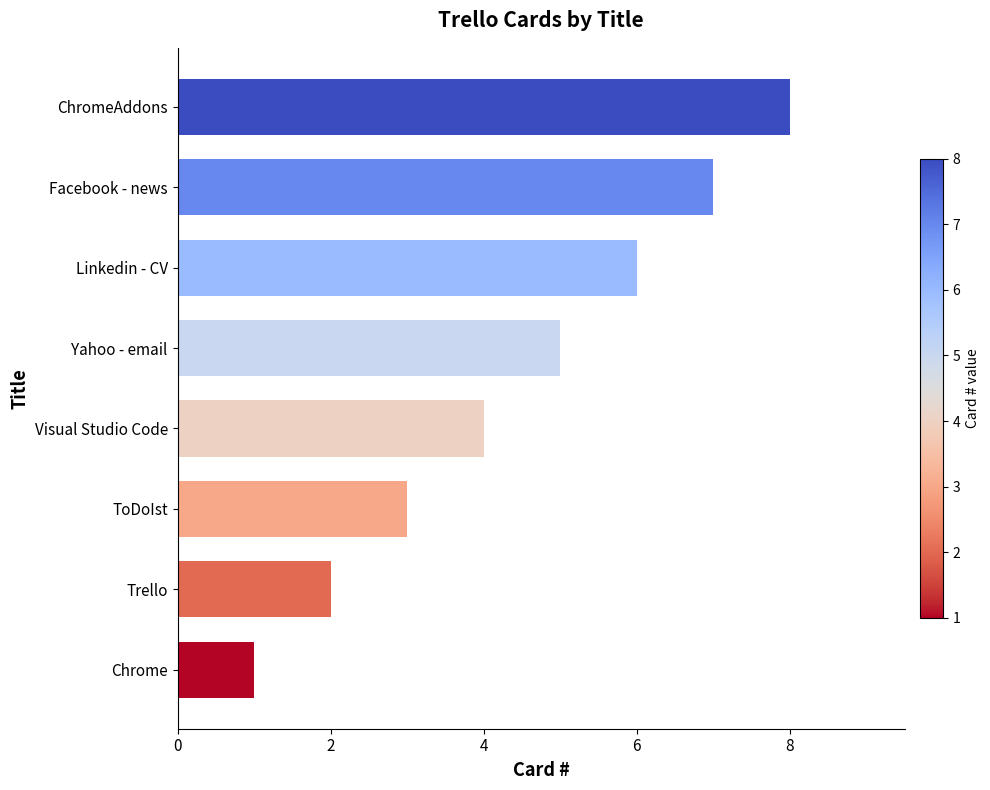

The value at ChromeAddons is 5. True or false?

False